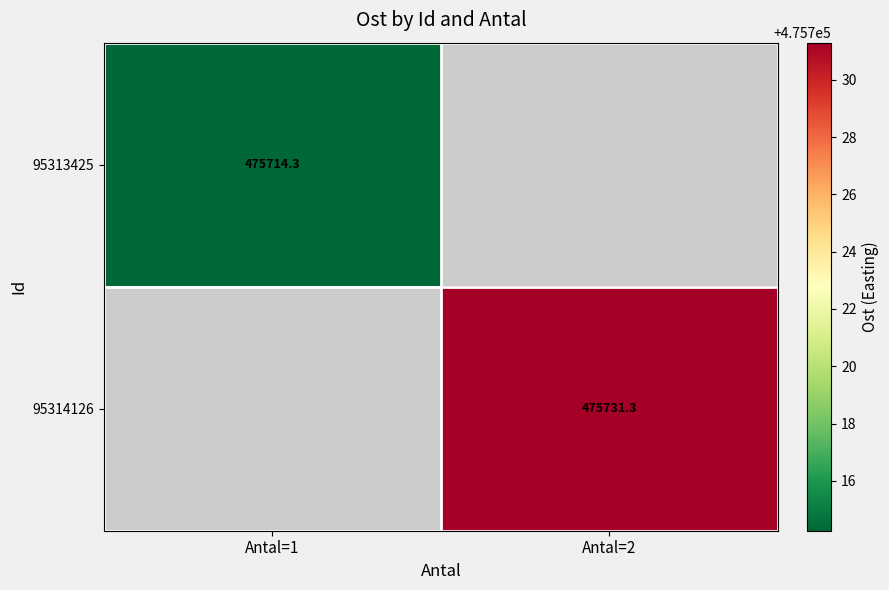

Is the value of 95313425 at Antal=1 greater than the value of 95314126 at Antal=2?

No